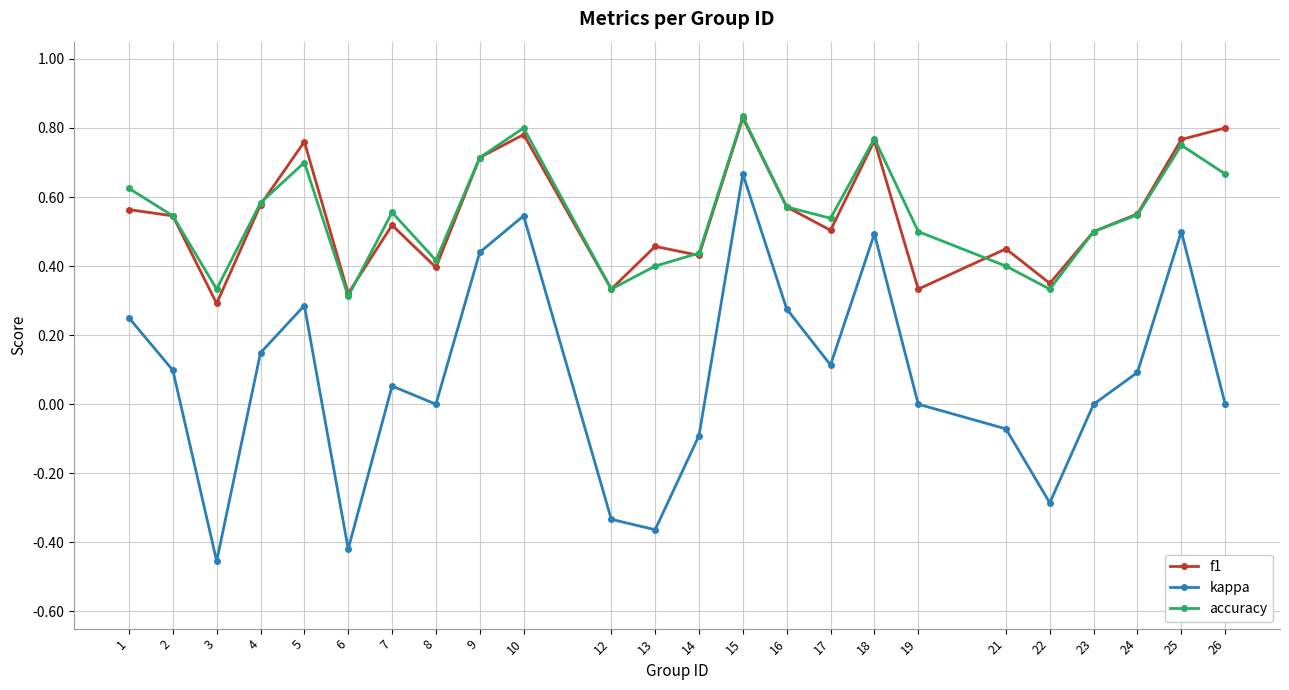

What are all the series names shown in the legend?

f1, kappa, accuracy